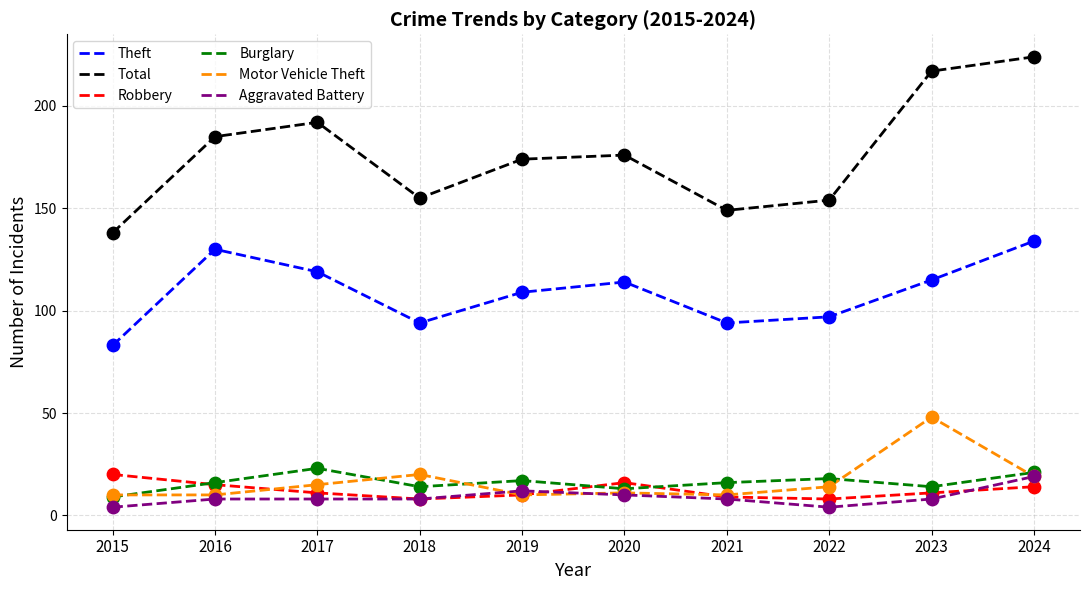

Which series has the largest total across all categories?

Total